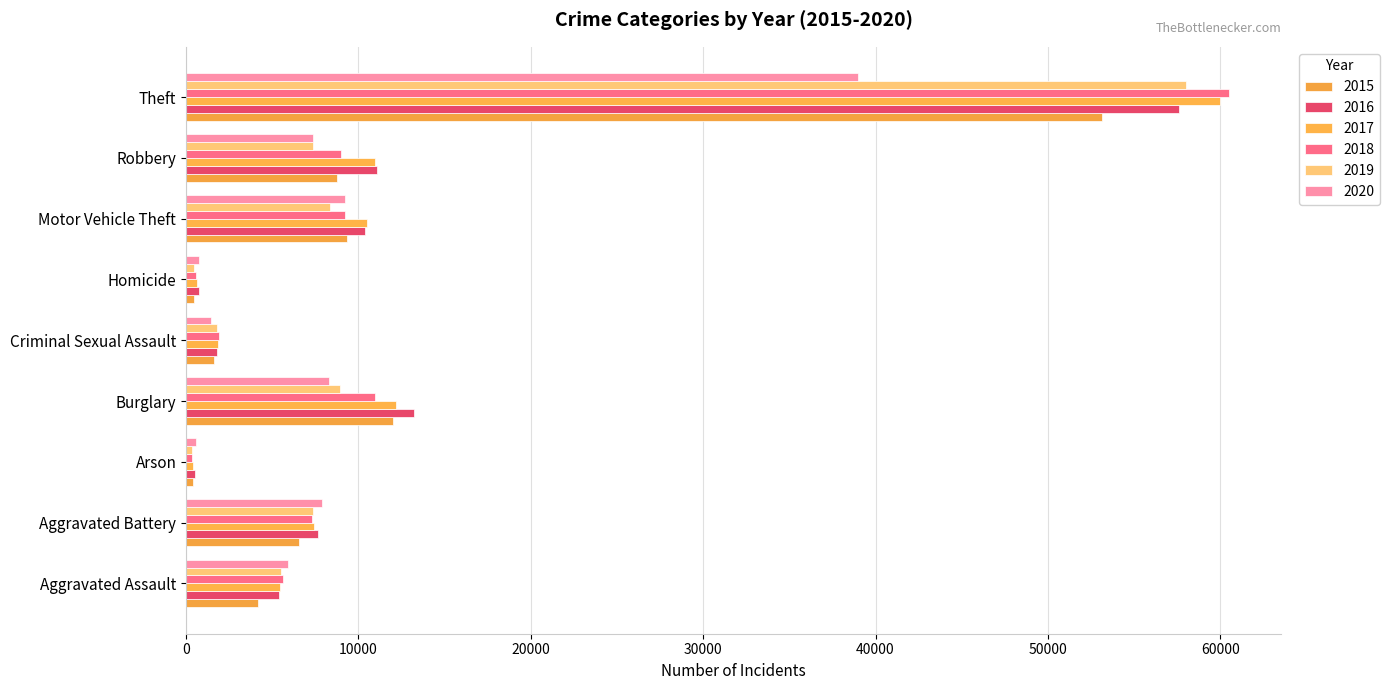

List the labels in order of 2016 value, smallest first.

Arson, Homicide, Criminal Sexual Assault, Aggravated Assault, Aggravated Battery, Motor Vehicle Theft, Robbery, Burglary, Theft